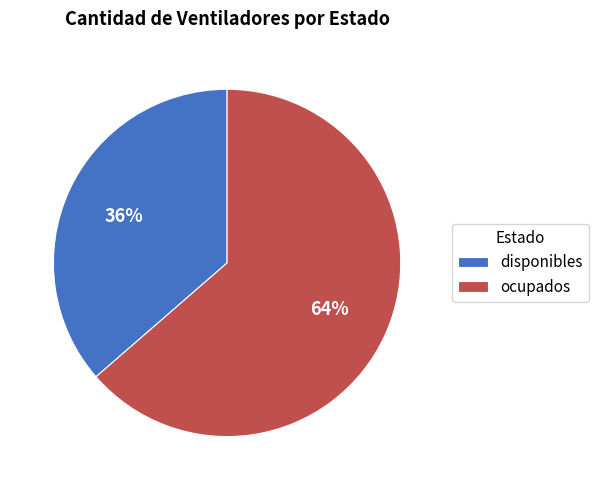

Rank the categories by value from lowest to highest.

disponibles, ocupados